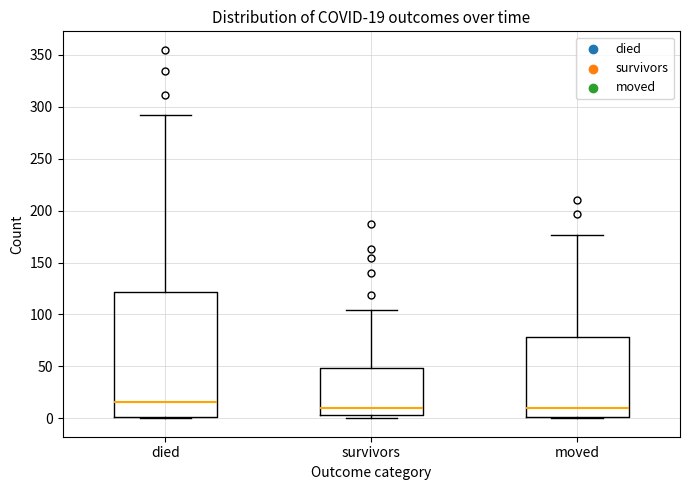

Which box's median line is the highest?

died